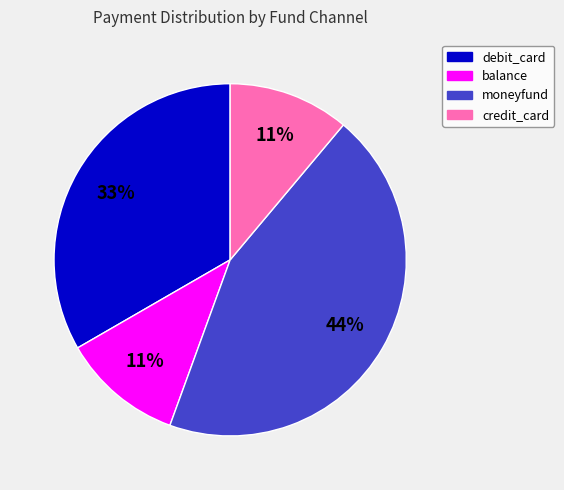

To the nearest percent, what percentage of the pie is balance?

11%